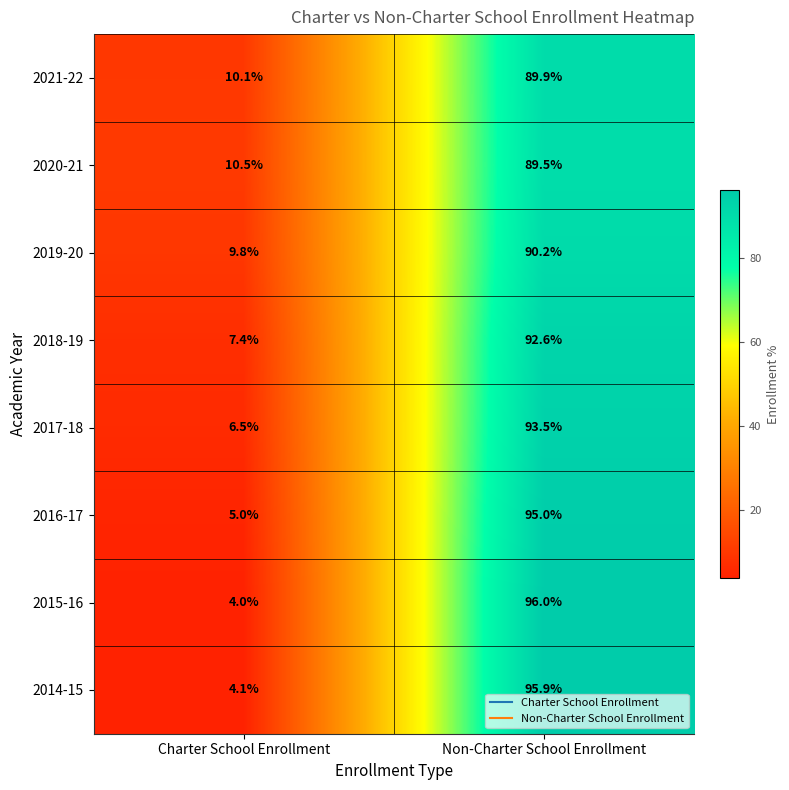

What is the difference between the 2021-22 values at Non-Charter School Enrollment and Charter School Enrollment?

79.8